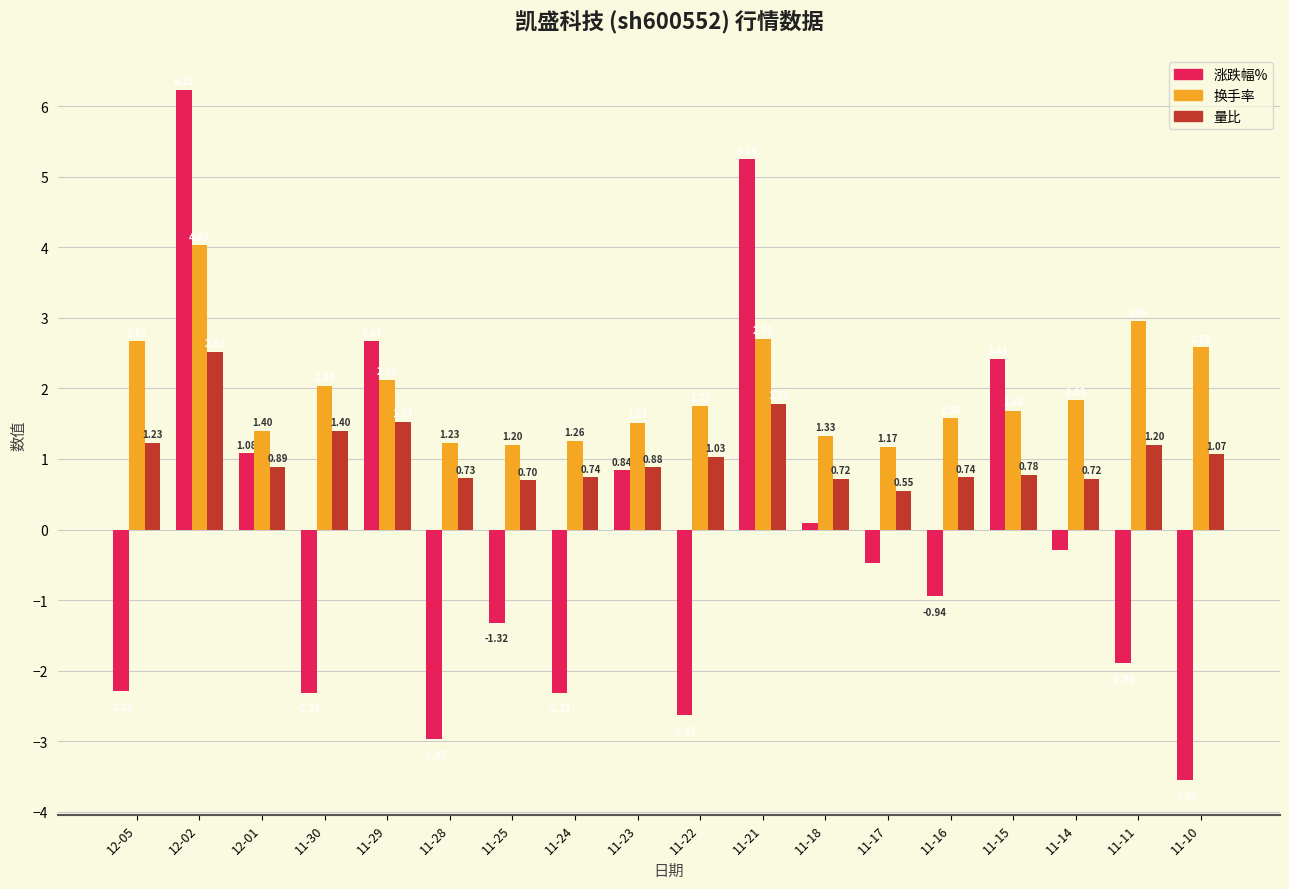

True or false: 涨跌幅% has a value of -0.1 at 11-17.

False